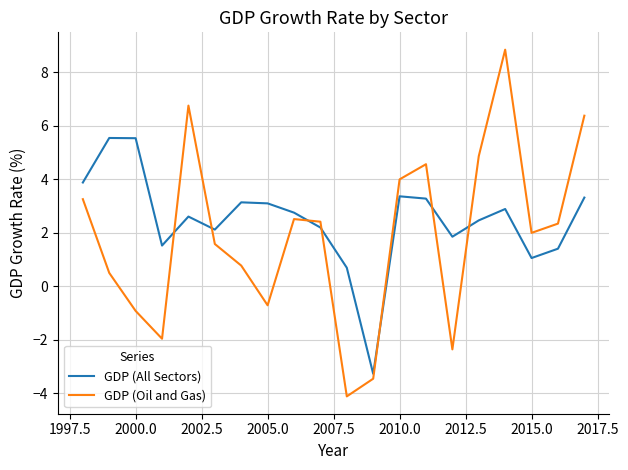

What is the maximum value for GDP (All Sectors)?

5.5